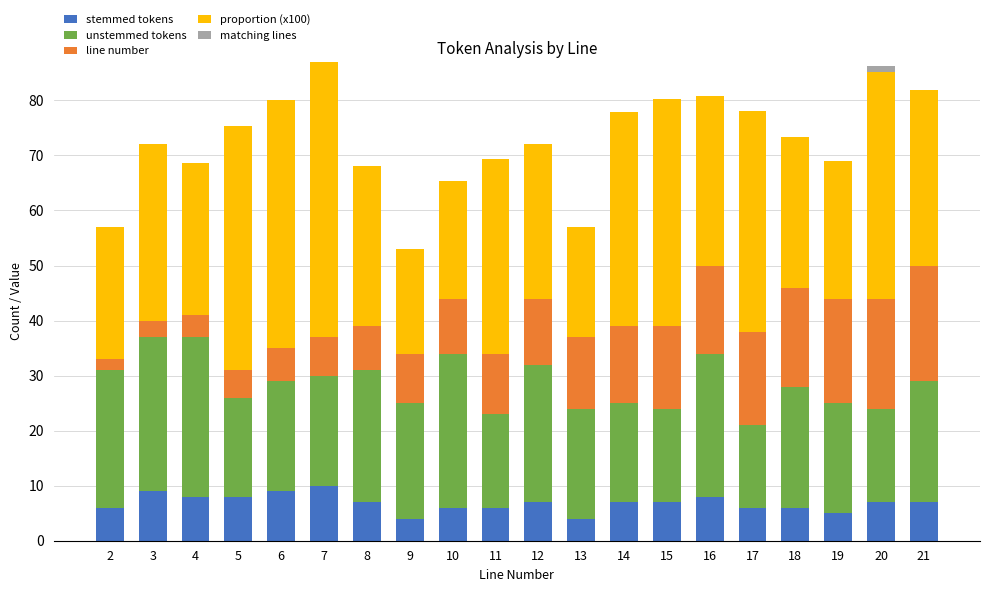

The value of stemmed tokens at 2 is 6.0. True or false?

True